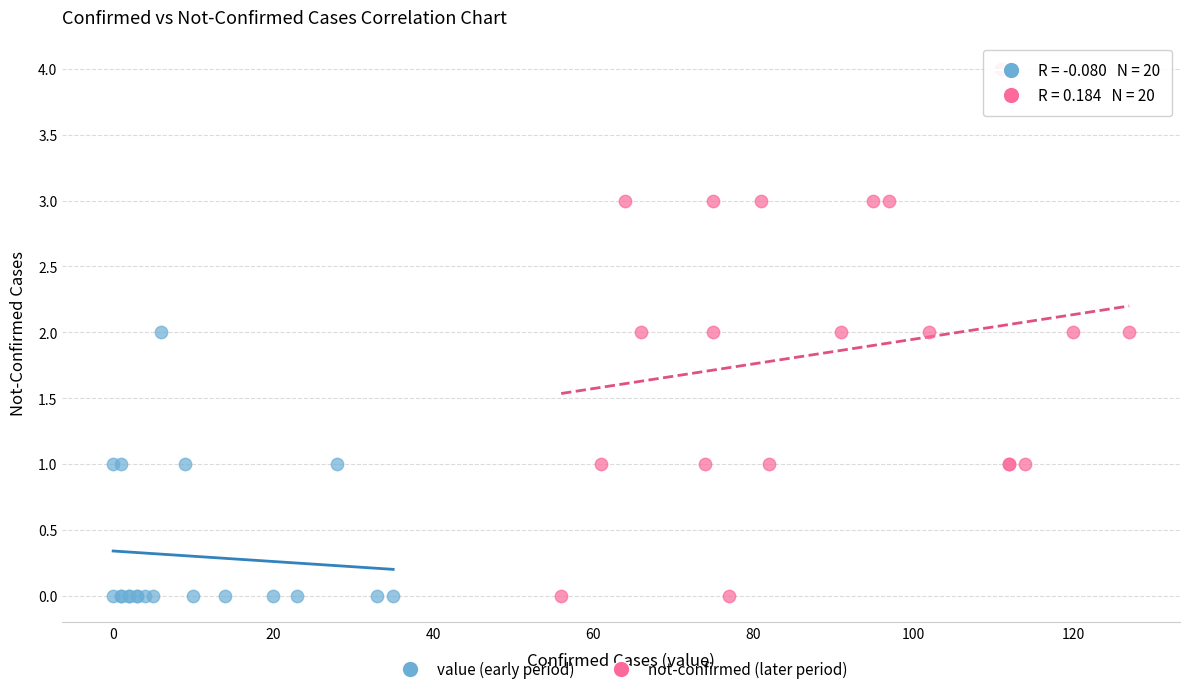

Which series contains the highest Y value?

not-confirmed (later period)